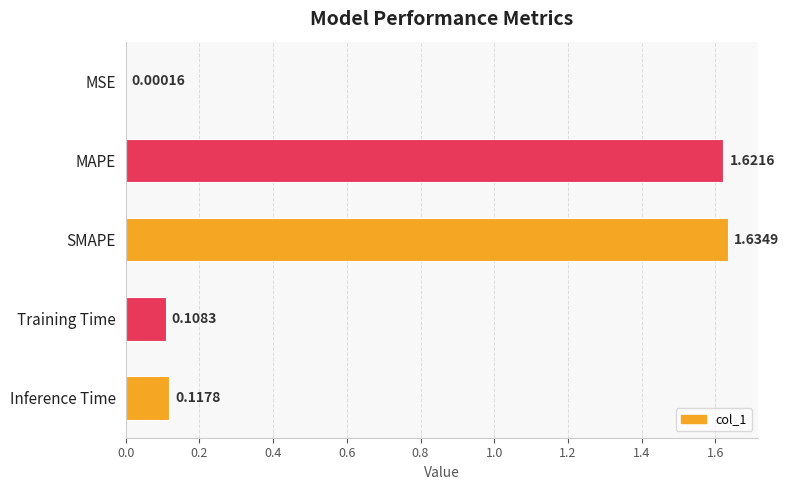

At which label is the value closest to 0?

MSE